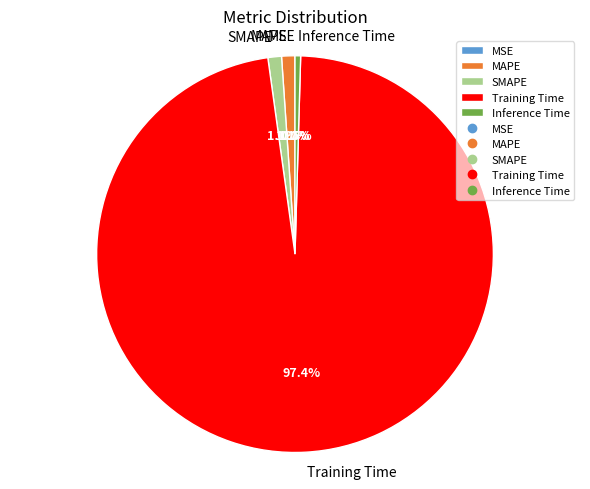

What is the largest slice in the pie chart?

Training Time